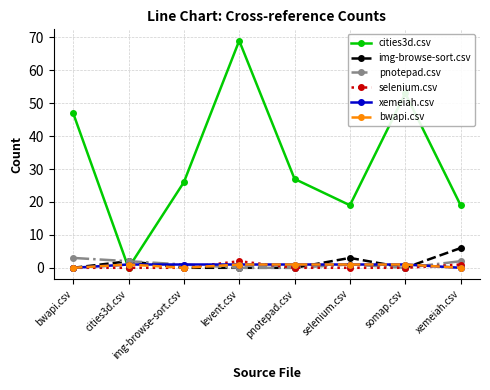

True or false: cities3d.csv and xemeiah.csv intersect in this chart.

True